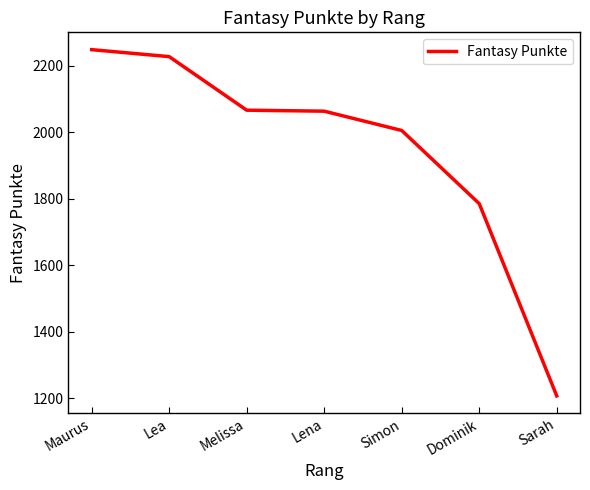

What is the average value?

1943